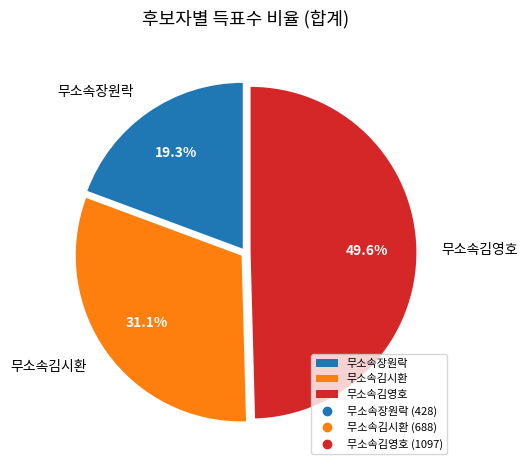

Is the sum of 무소속장원락 and 무소속김시환 greater than half?

Yes